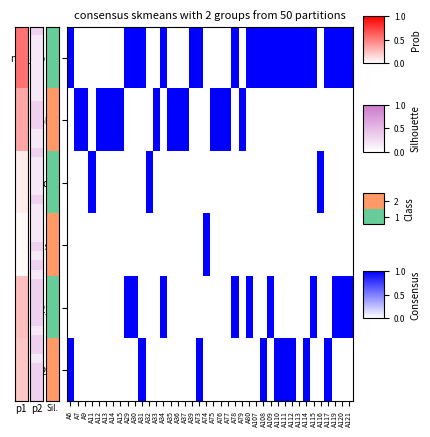

What is the spread (max minus min) of values at A15?

1